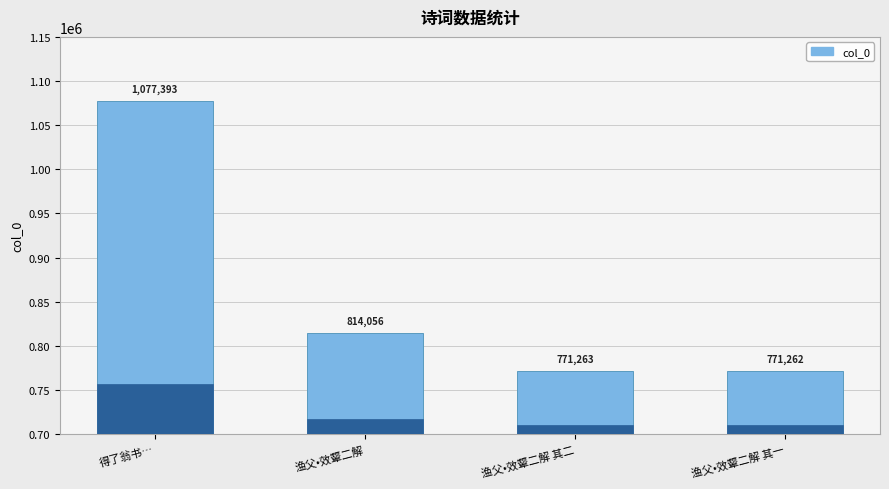

Which label corresponds to the smallest value in the chart?

渔父•效颦二解 其一